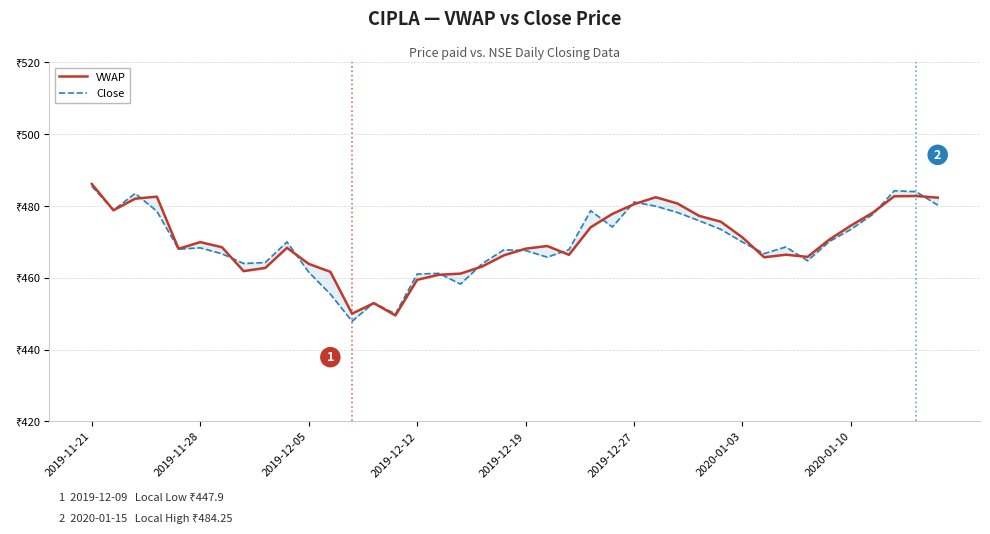

At which label does VWAP first exceed 468?

2019-11-21